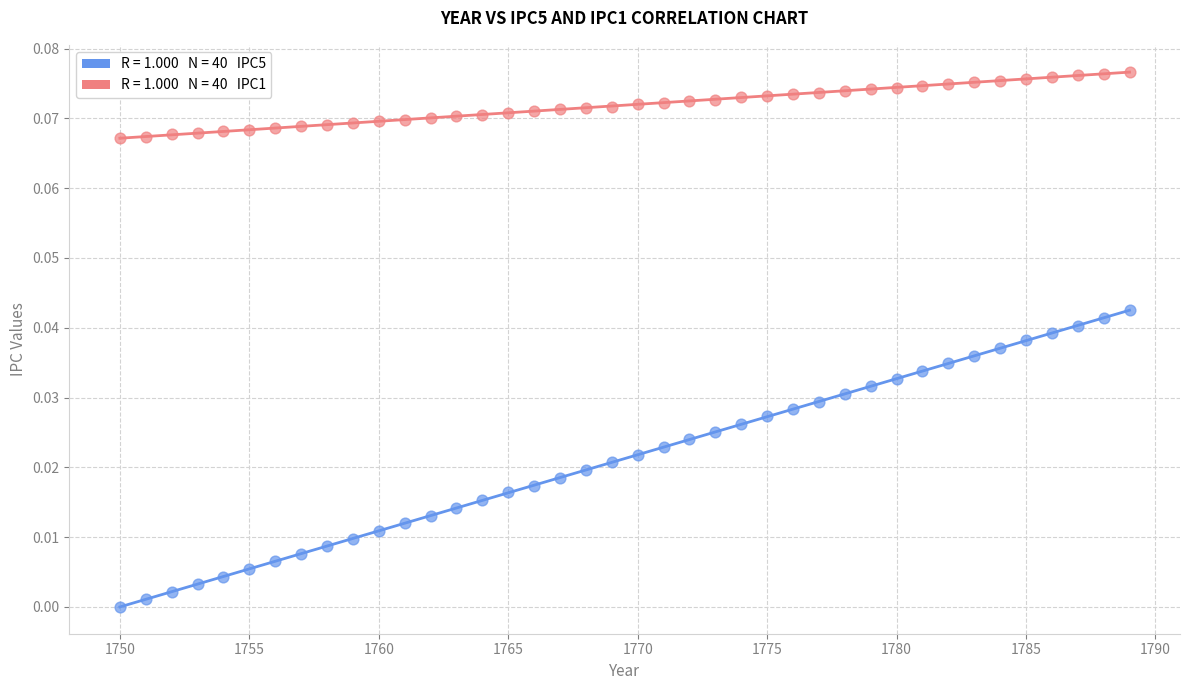

Across all data points, what is the range of X values (max minus min)?

39.0